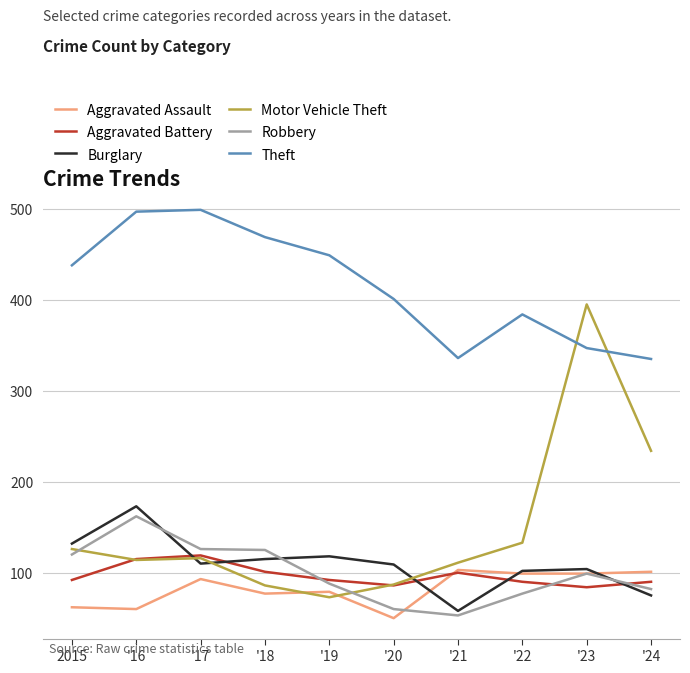

What position from the left is '16?

2